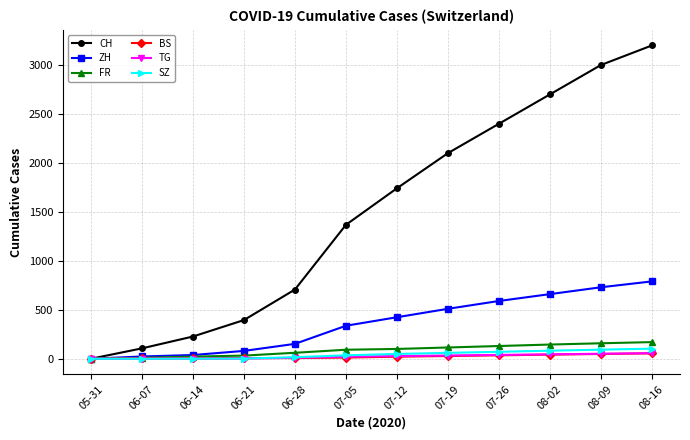

Which category has the highest value in the CH series?

08-16